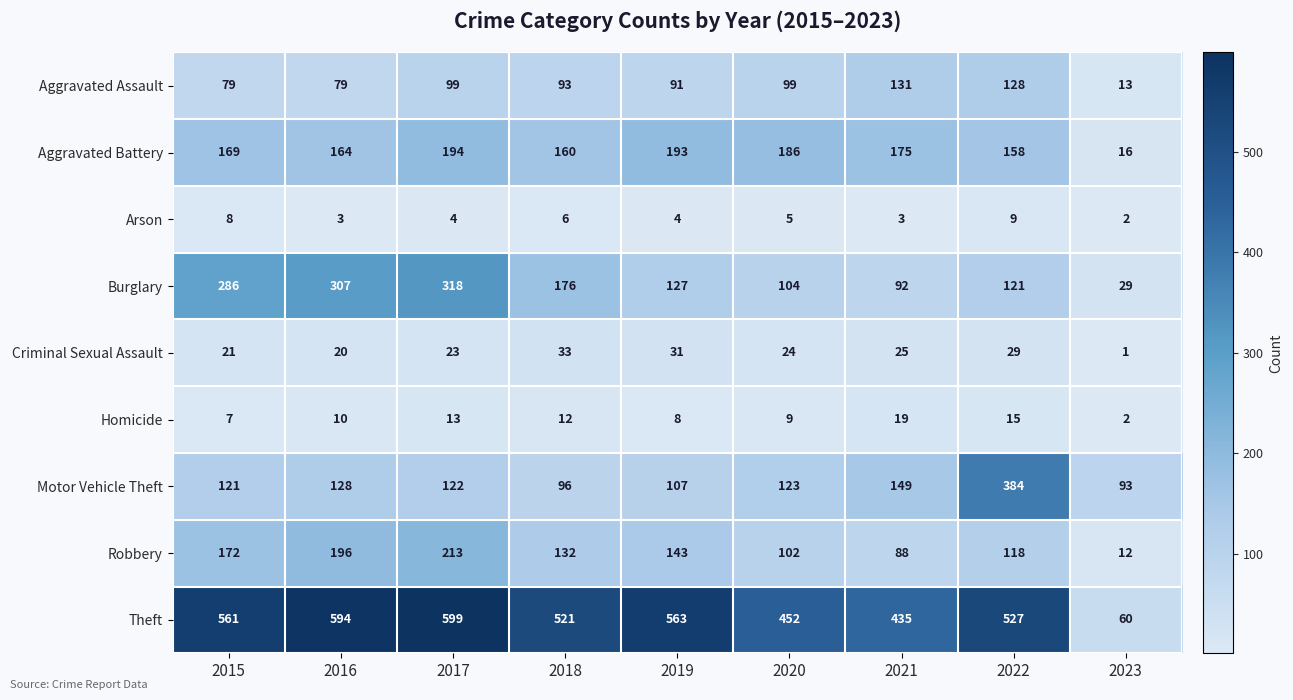

Rank the series by their maximum value, from highest to lowest.

Theft, Motor Vehicle Theft, Burglary, Robbery, Aggravated Battery, Aggravated Assault, Criminal Sexual Assault, Homicide, Arson